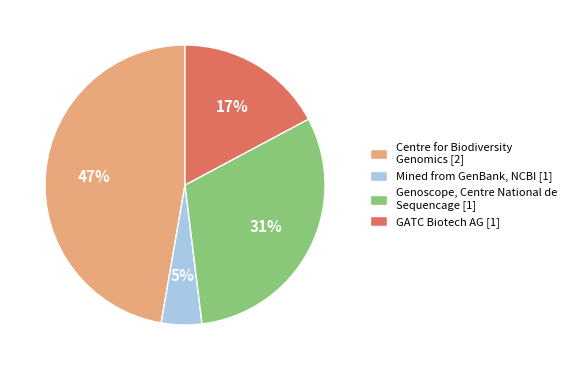

The GATC Biotech AG [1] slice represents 17% of the pie. True or false?

True